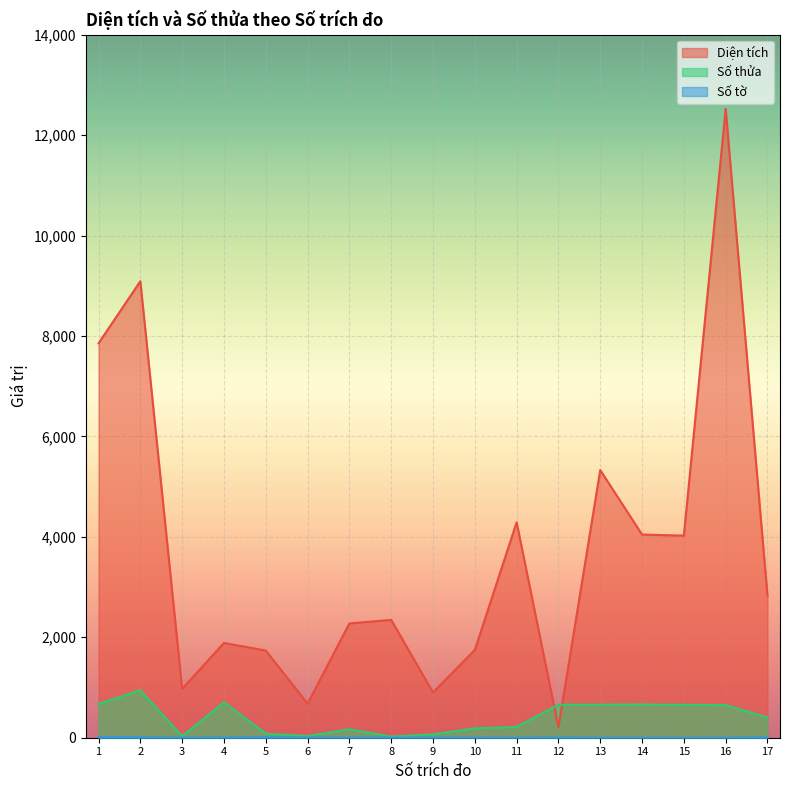

What is the total value across all series at 7?

2447.0